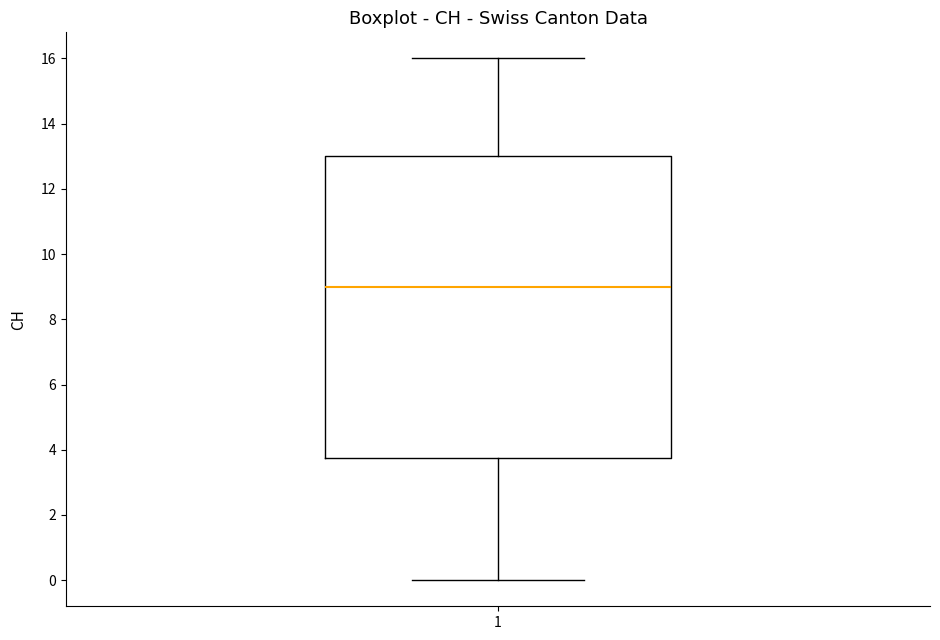

Transcribe this box plot: give where the median line is, the range the box spans, and where the two whiskers end, as read against the y-axis. The values are not printed on the chart, so give them approximately, as read against the axis.

median 9.0, box 3.8 to 13.0, whiskers 0.0 to 16.0